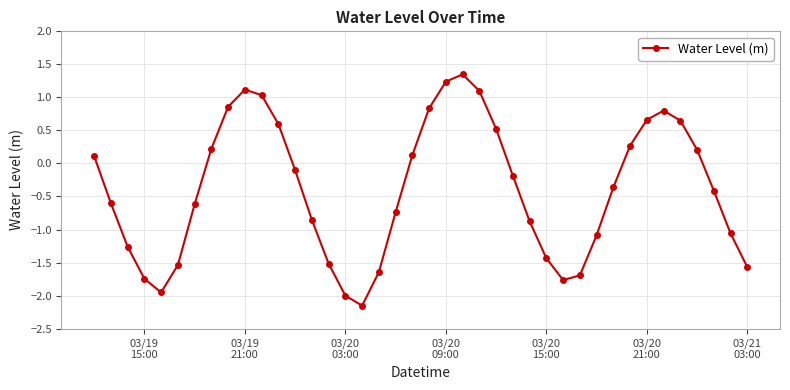

How many values are below 0?

23